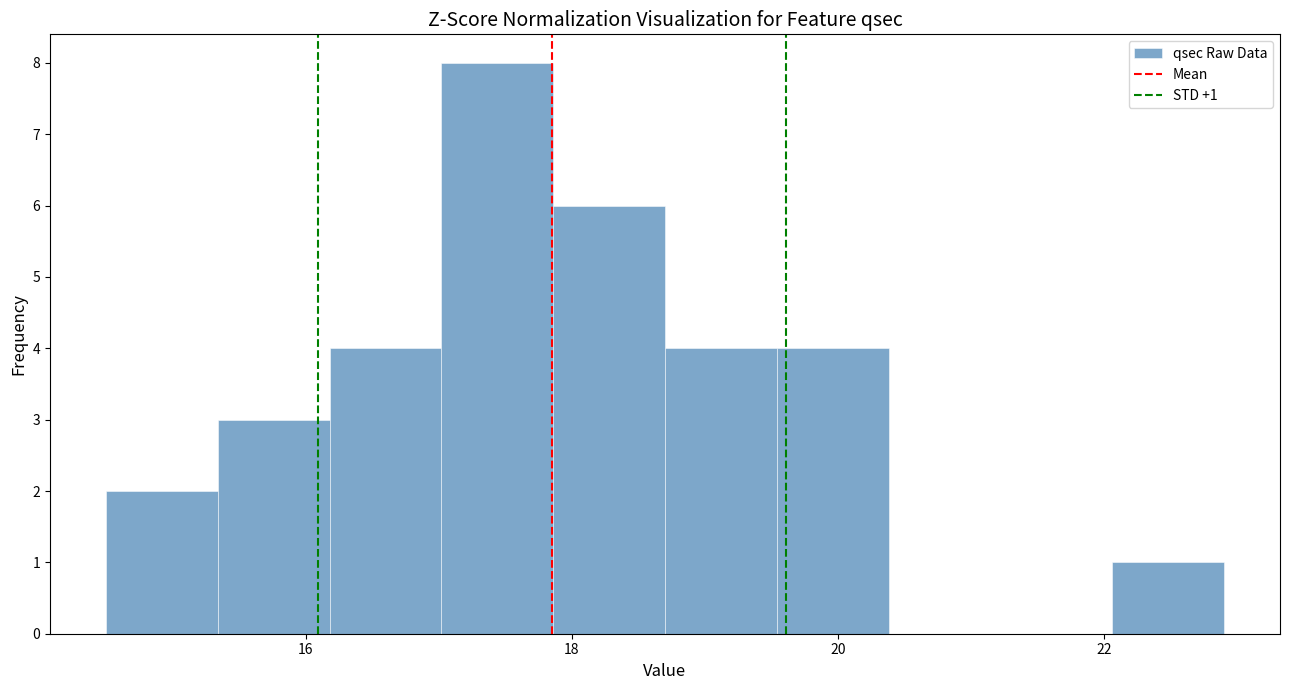

Over which range of the x-axis is the bar tallest?

17.02 to 17.86